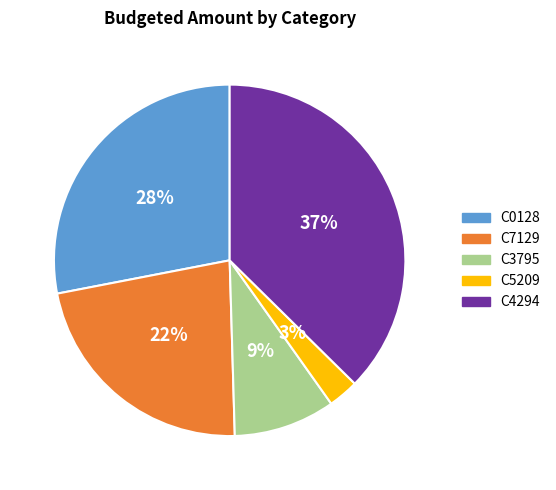

To the nearest percent, what portion does C3795 represent?

9%